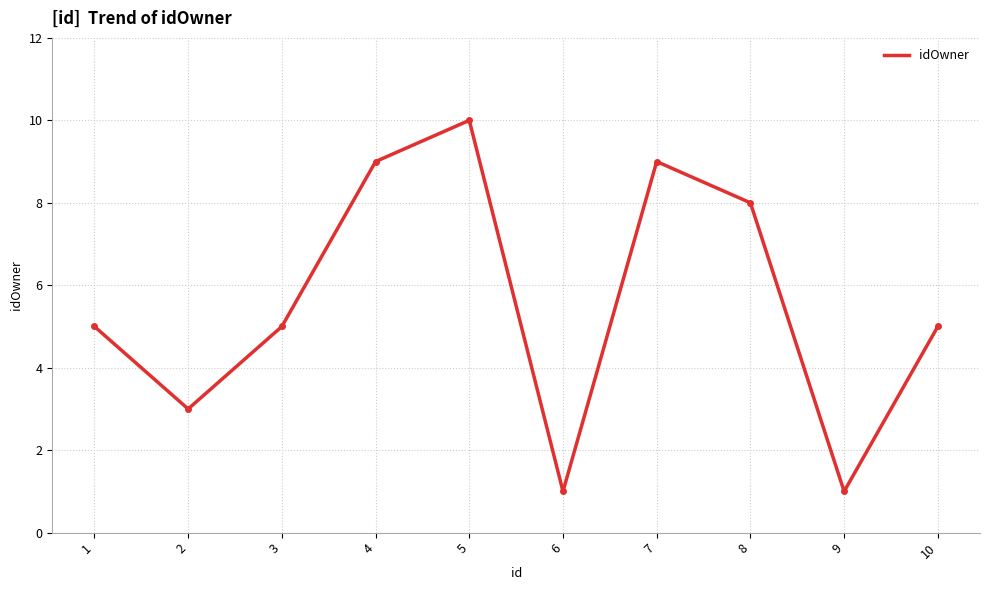

The chart shows a value of 3 at 2. True or false?

True